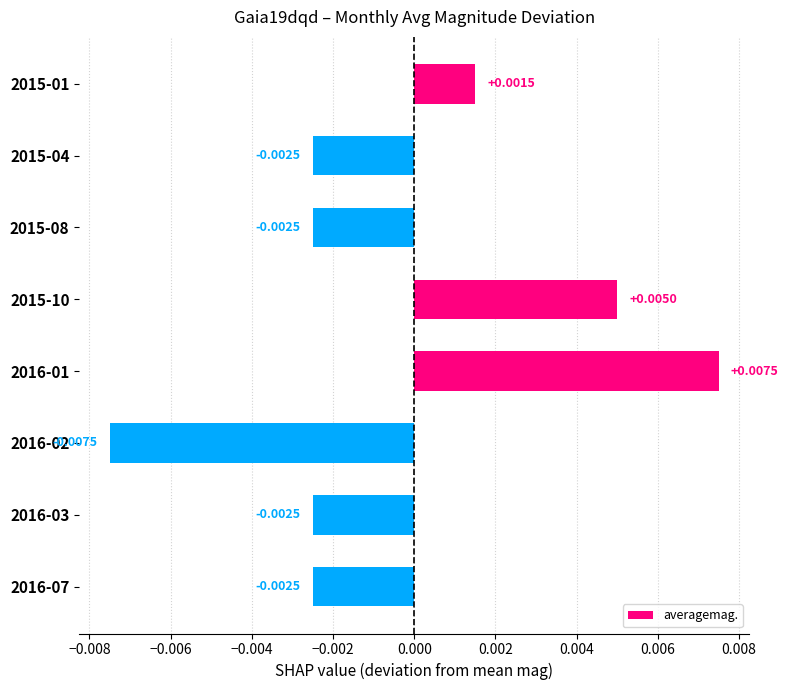

Which label corresponds to the largest value in the chart?

2016-01